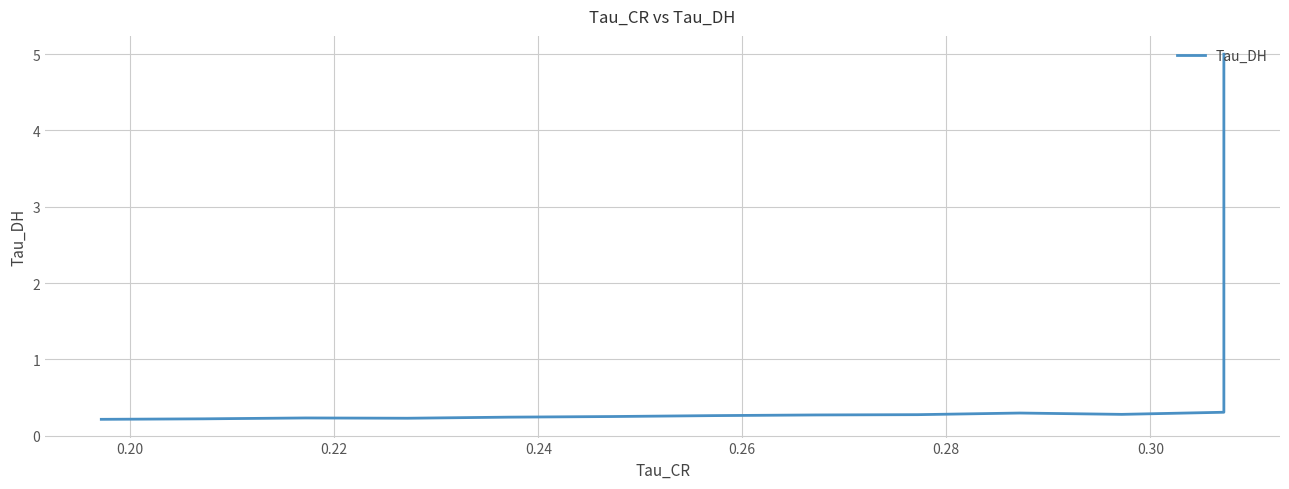

The chart shows a value of 0.1 at 0.24. True or false?

False